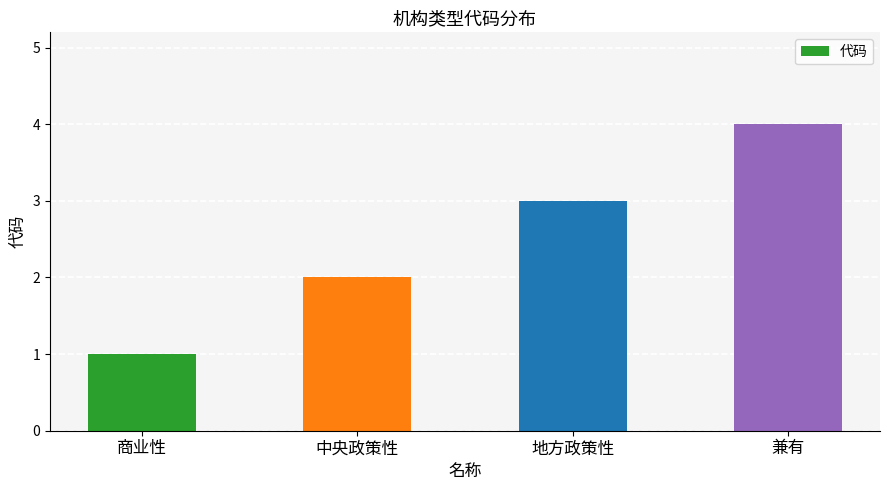

What is the sum of the values at 中央政策性 and 地方政策性?

5